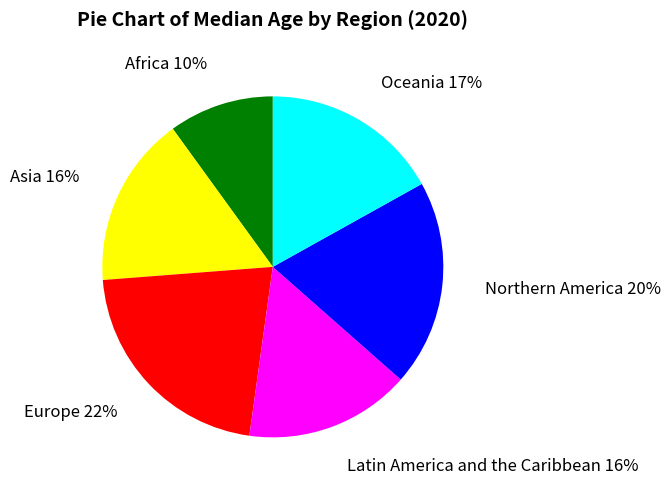

Is it true that Asia is 16% of the pie?

True